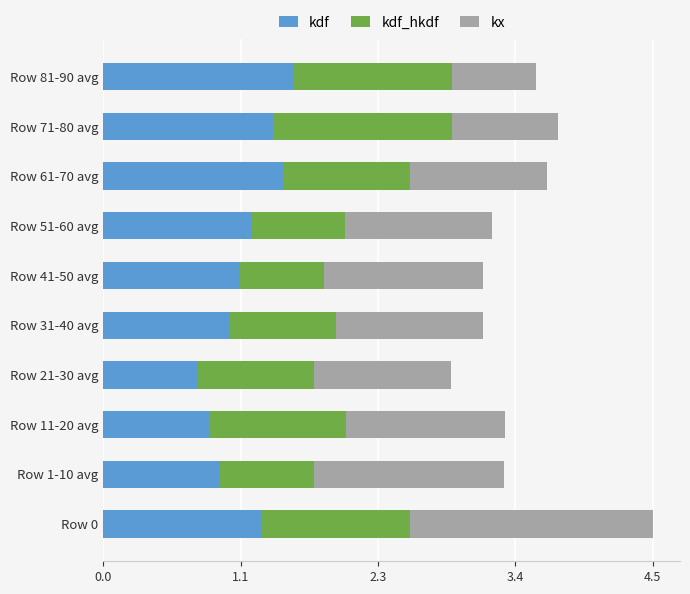

True or false: kdf has a value of 1.2 at Row 51-60 avg.

True